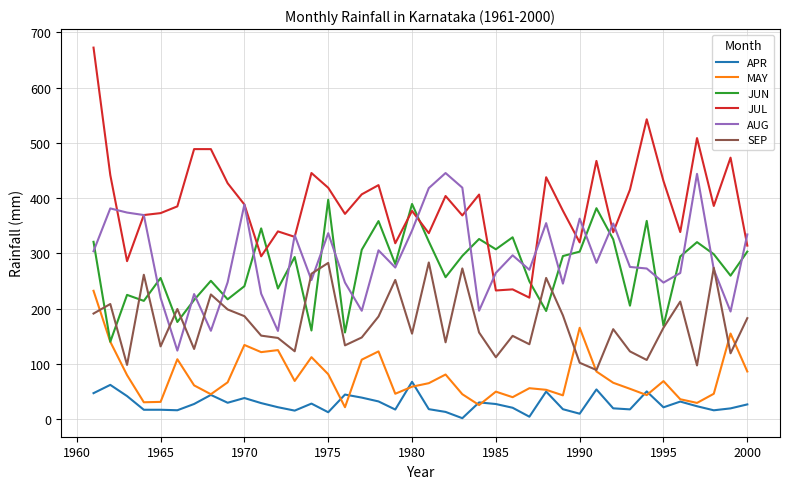

Which series has the widest spread of values?

JUL